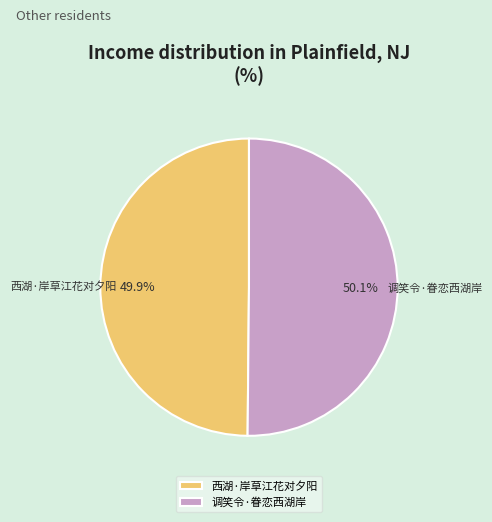

What portion of the pie excludes 西湖·岸草江花对夕阳?

50.1%